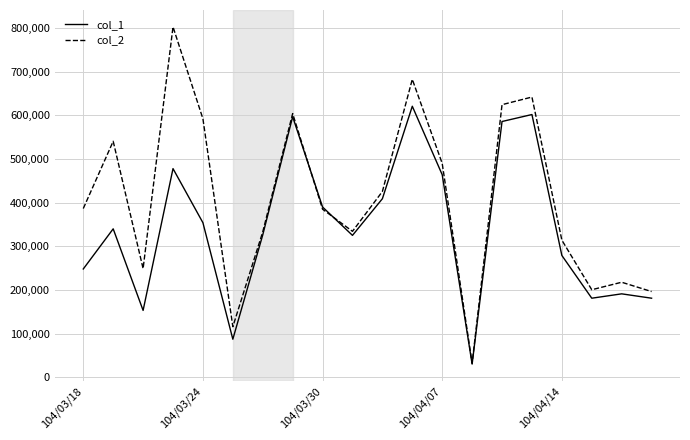

Which series has the widest spread of values?

col_2